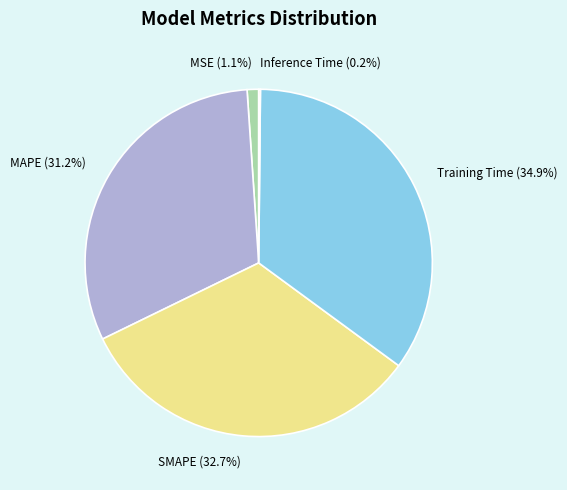

Which category has the biggest portion of the pie?

Training Time